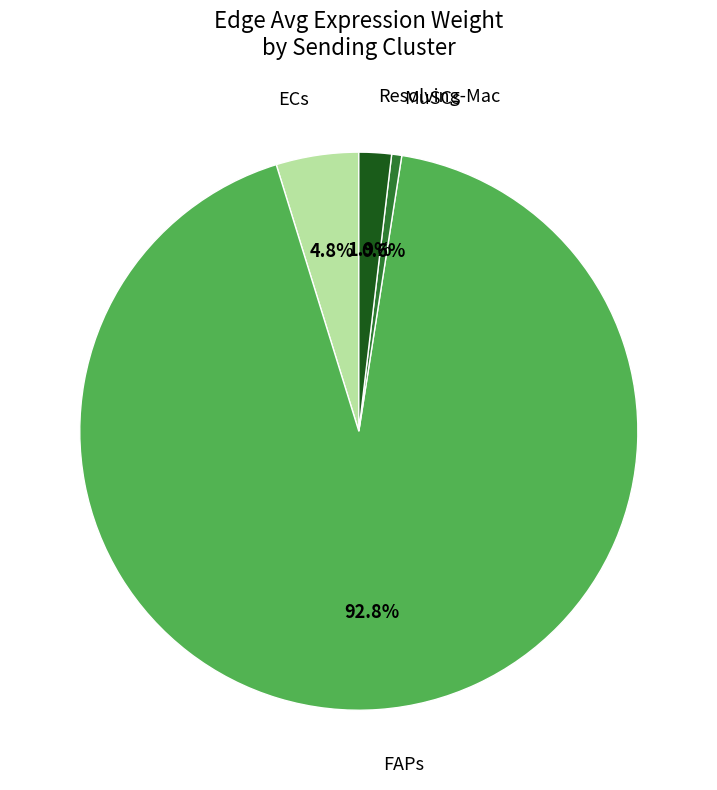

What is the total percentage of ECs and FAPs?

97.5%